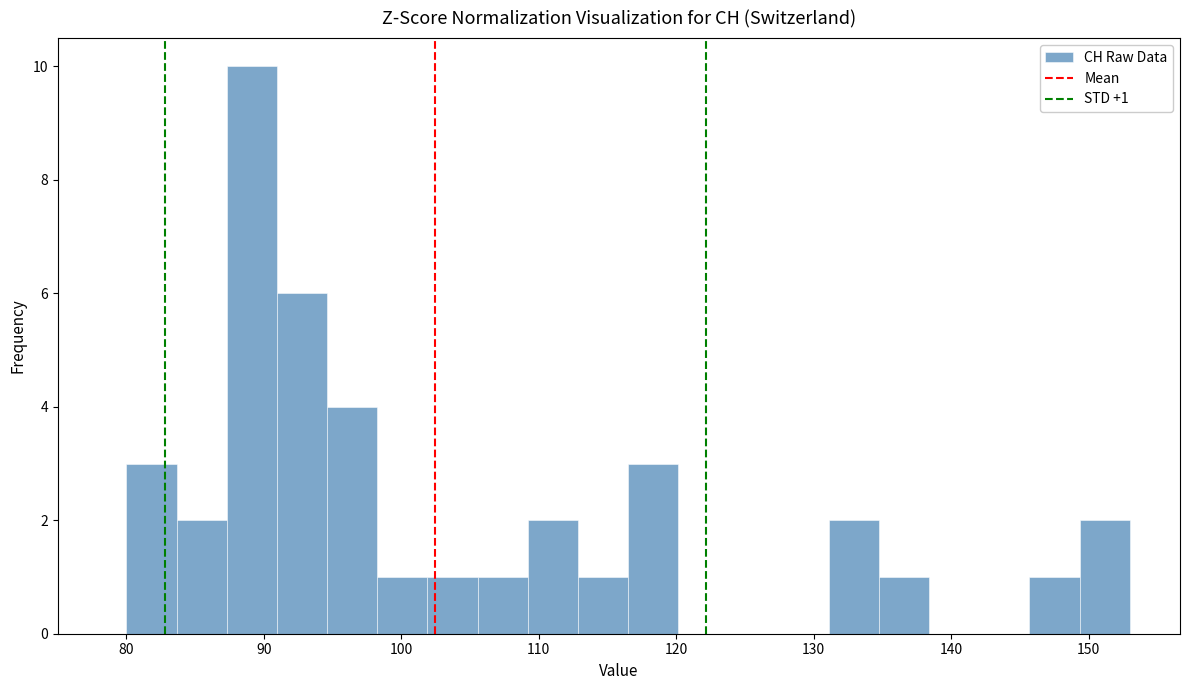

Read against the x-axis, roughly where is the centre of the tallest bar?

89